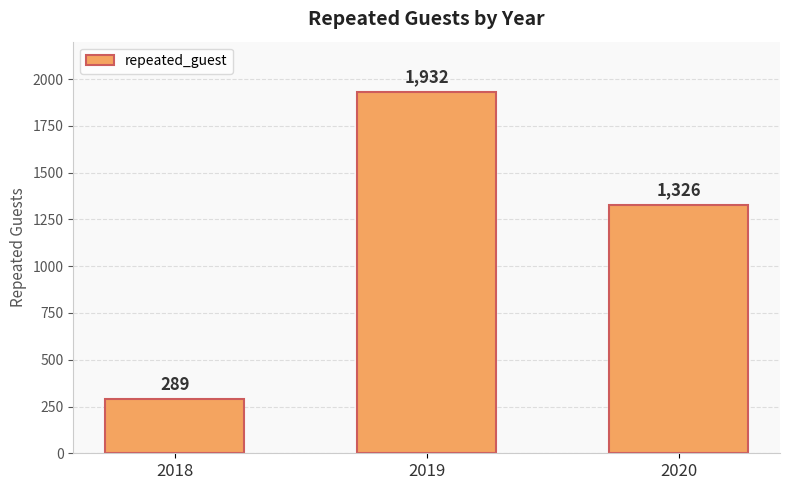

How many bars are there in total?

3